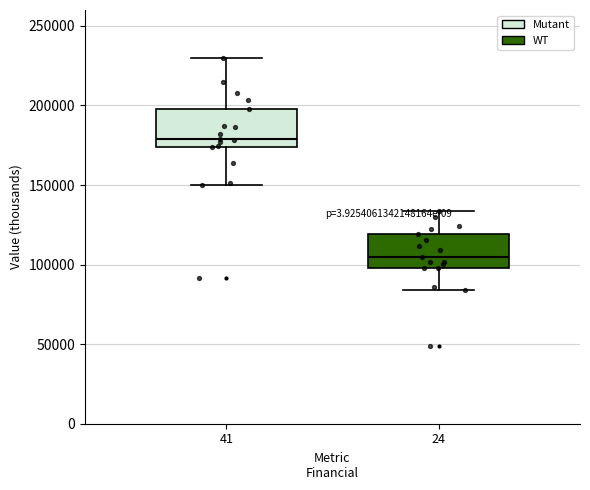

Reading left to right, read every box against the y-axis: the position of its median line, the range the box covers, and the ends of its whiskers. The values are not printed on the chart, so give them approximately, as read against the axis.

41: median 180000, box 175000 to 200000, whiskers 150000 to 230000
24: median 105000, box 100000 to 120000, whiskers 85000 to 135000